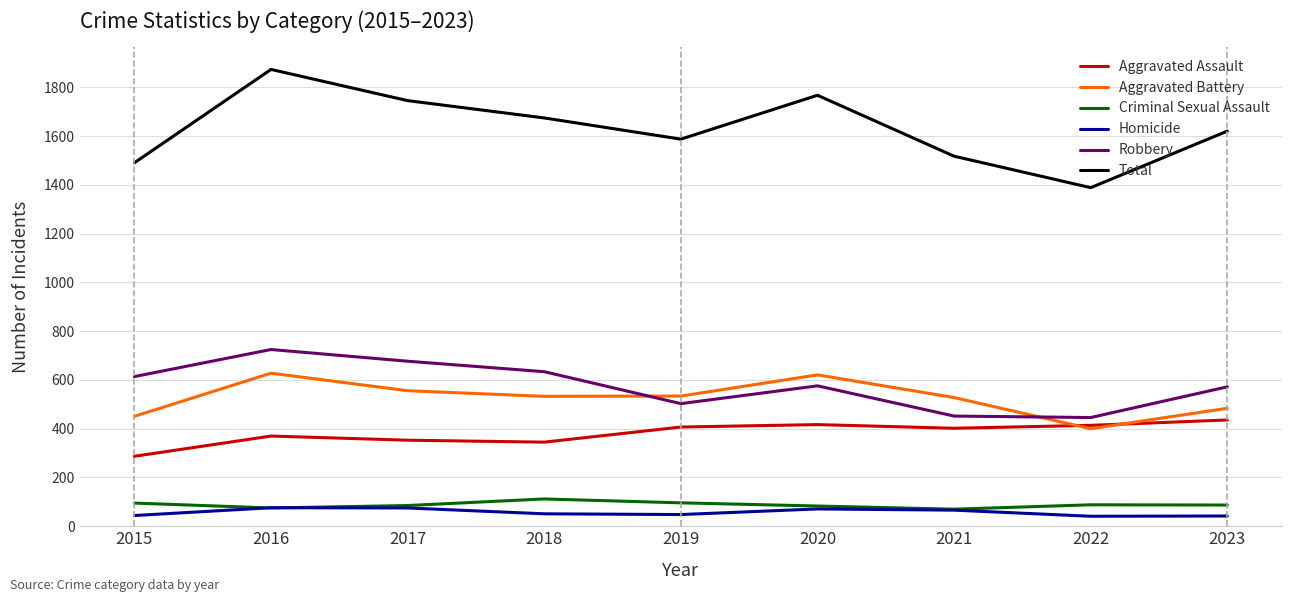

Rank the series by their maximum value, from lowest to highest.

Homicide, Criminal Sexual Assault, Aggravated Assault, Aggravated Battery, Robbery, Total